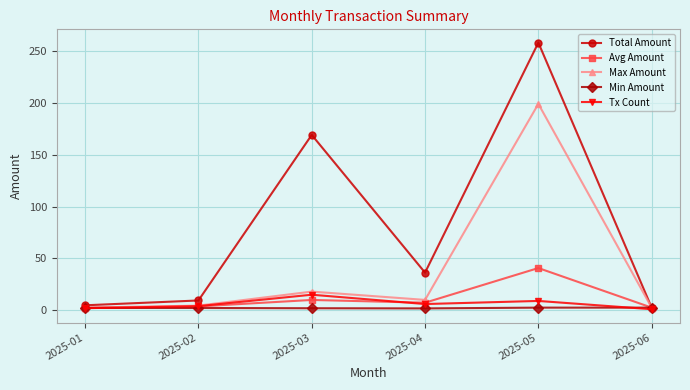

At how many categories does at least one series exceed 203?

1